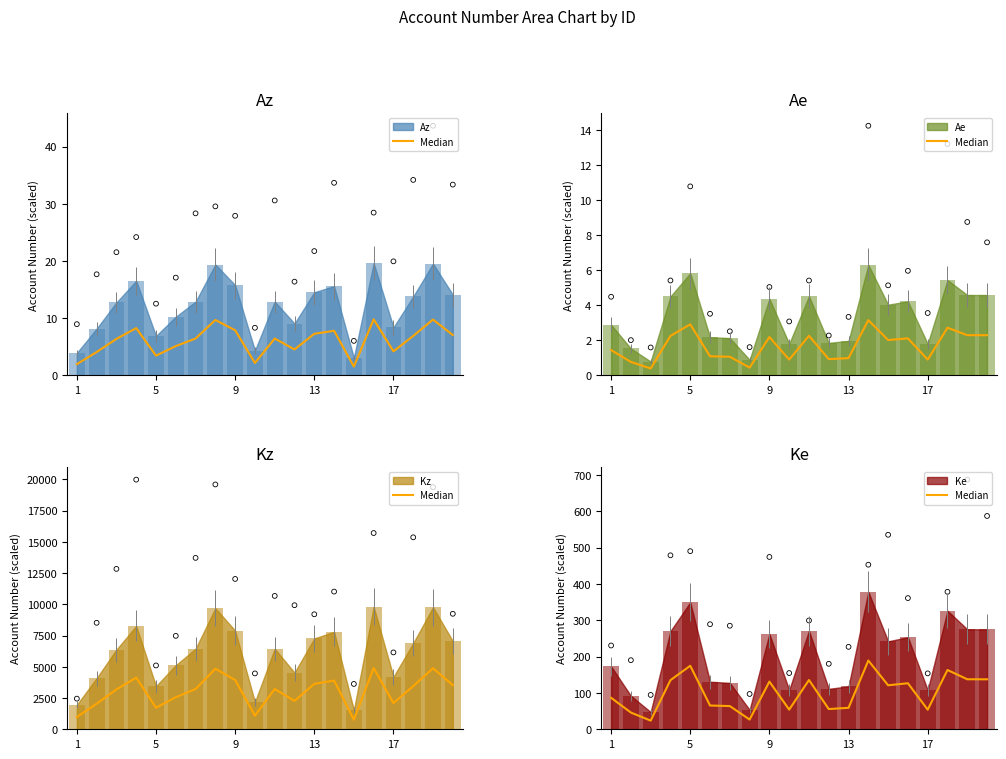

Between 11 and 9, which is larger?

11